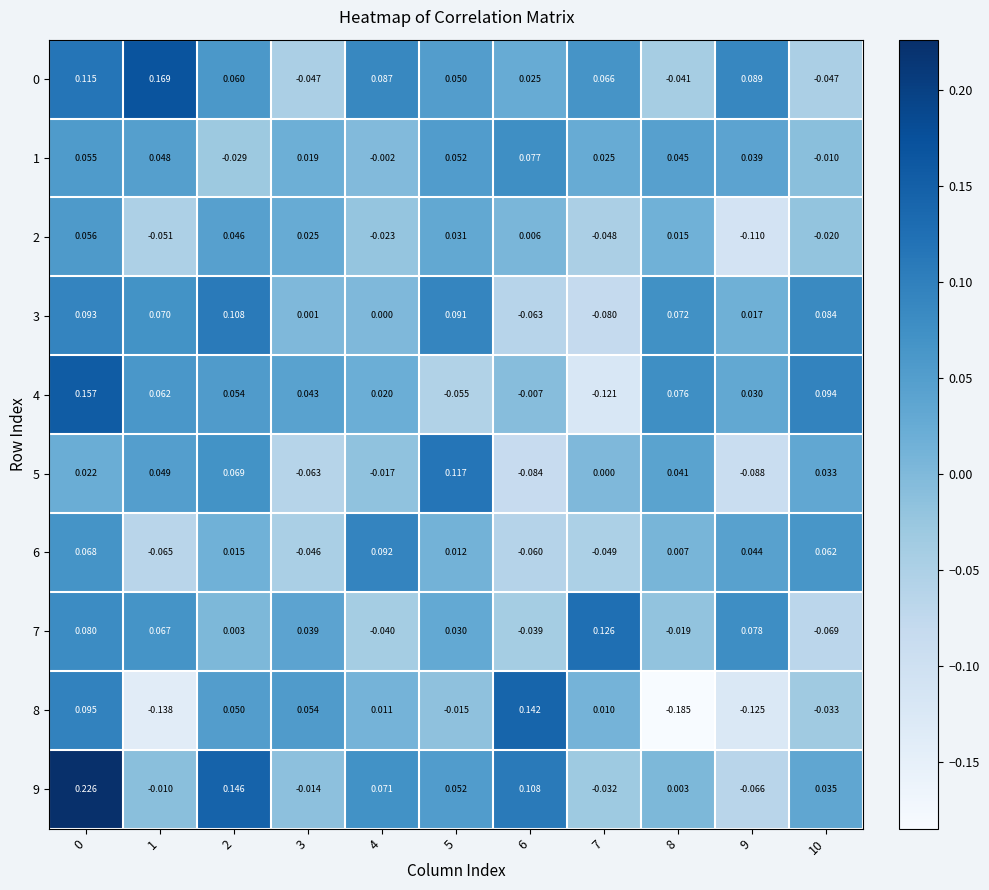

How many data points in 2 are less than 0?

5